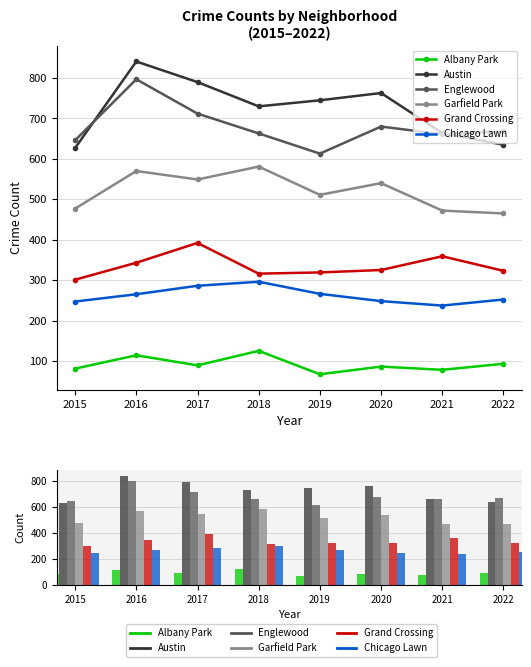

Read the Chicago Lawn value at 2016.

265